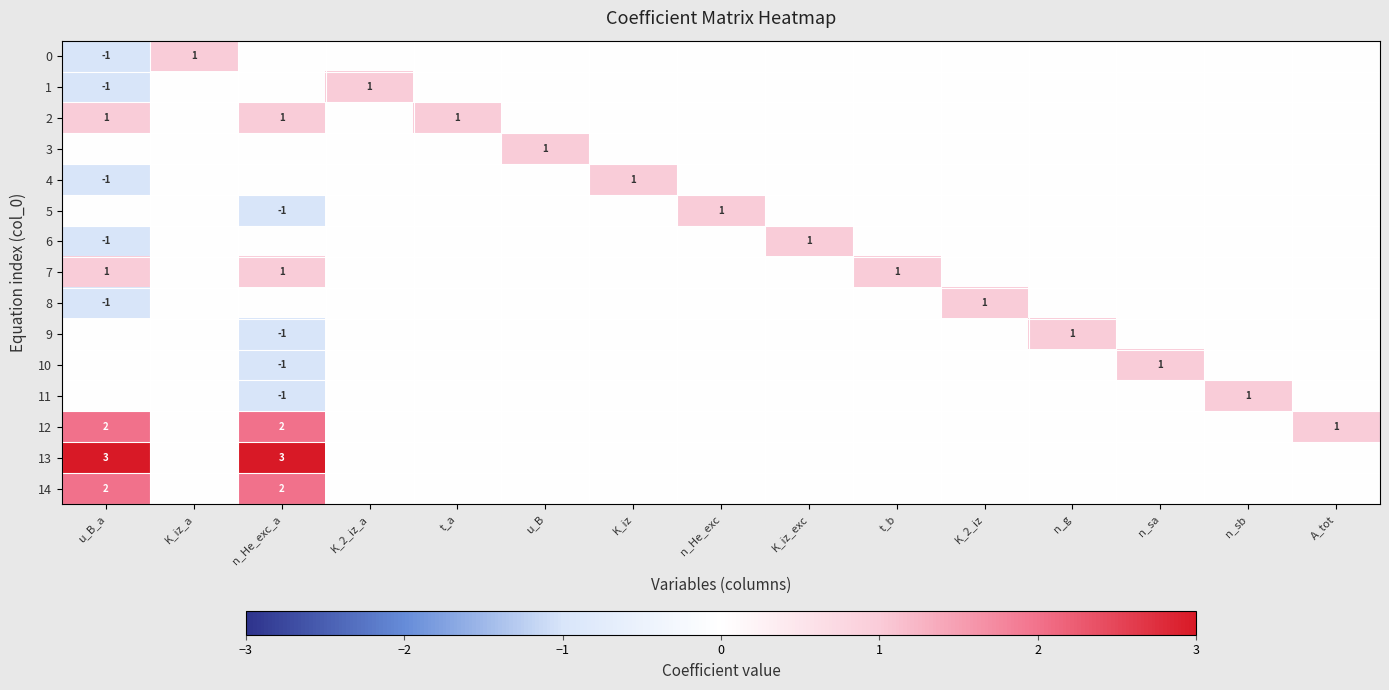

What is the greatest value displayed?

3